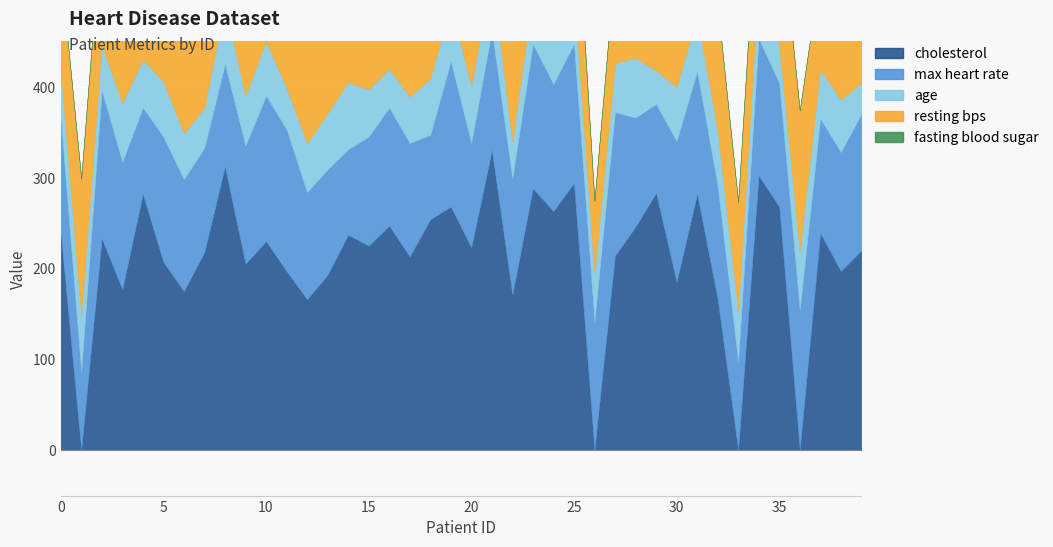

What is the highest value of the fasting blood sugar series?

1